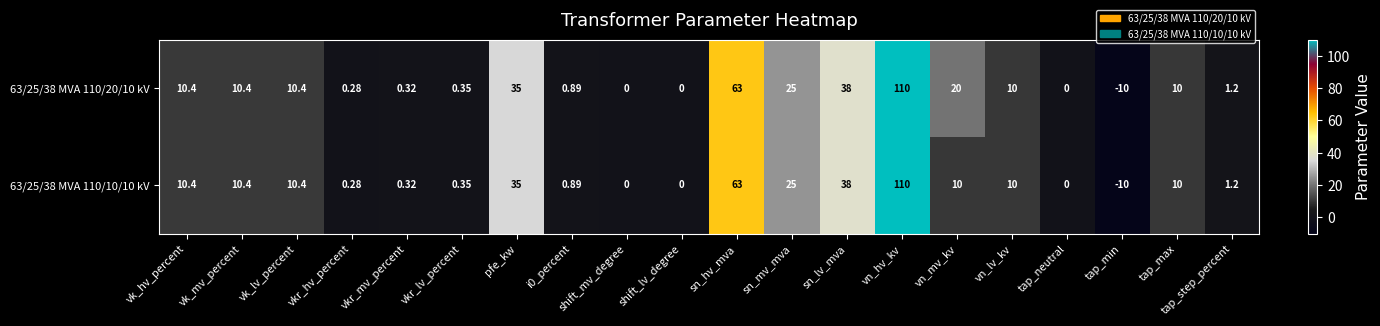

Which series has the largest total across all categories?

63/25/38 MVA 110/20/10 kV